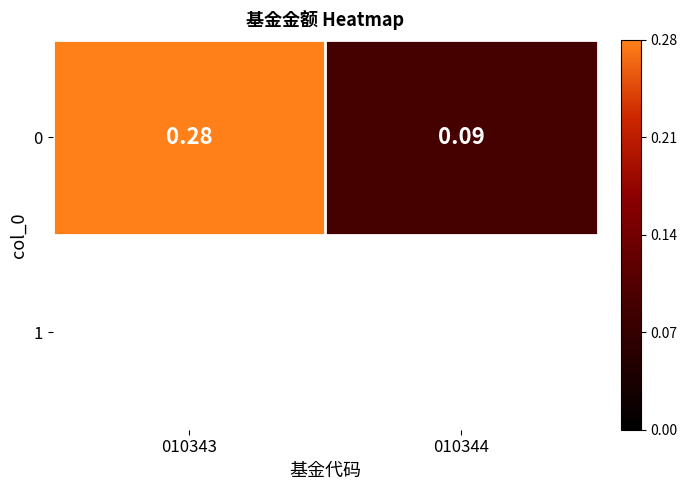

Count the values in the range 0 to 1.

2